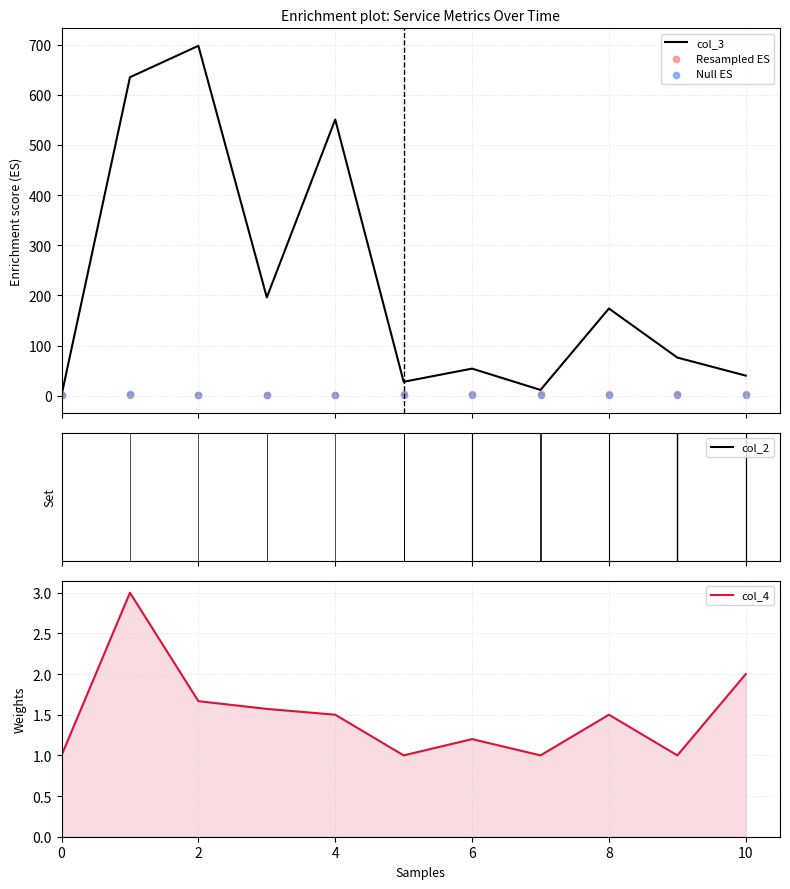

The value of col_4 at 4 is 0.5. True or false?

False